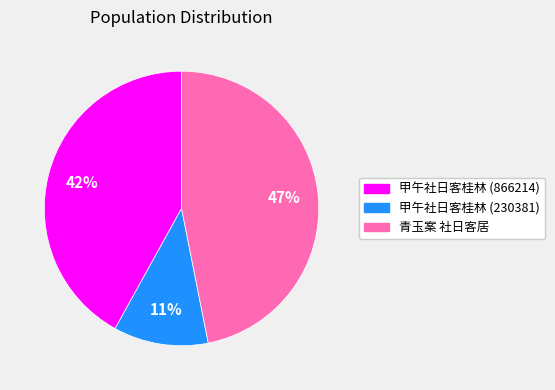

Is the sum of 甲午社日客桂林 (866214) and 青玉案 社日客居 greater than half?

Yes